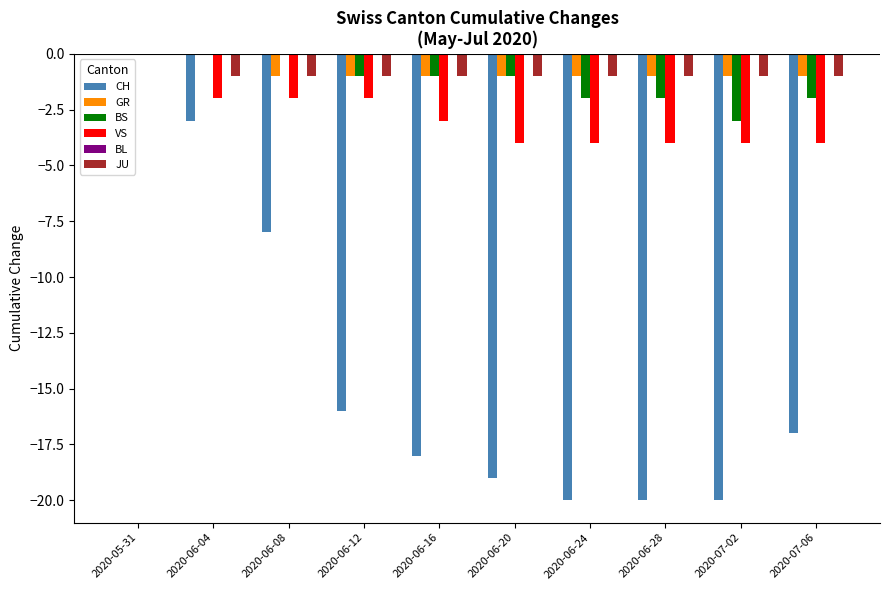

What is the sum of all BS values?

-12